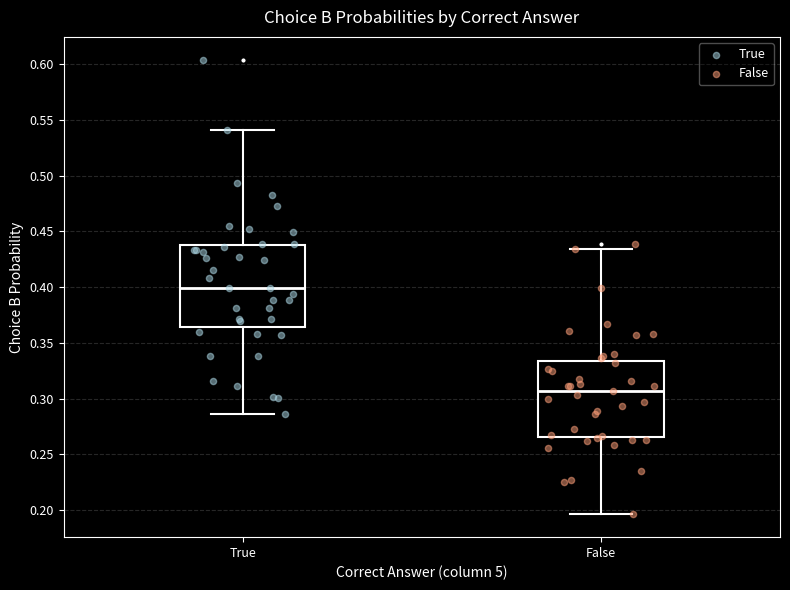

Where does the median line of the box for True sit on the y-axis? The values are not printed on the chart, so give them approximately, as read against the axis.

0.400